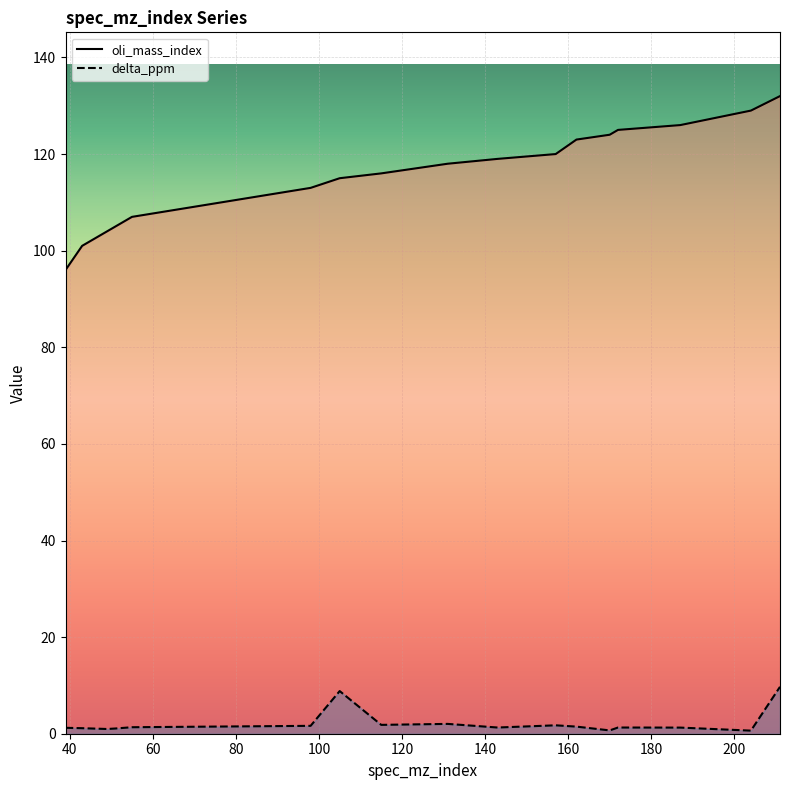

Which series has the widest spread of values?

oli_mass_index